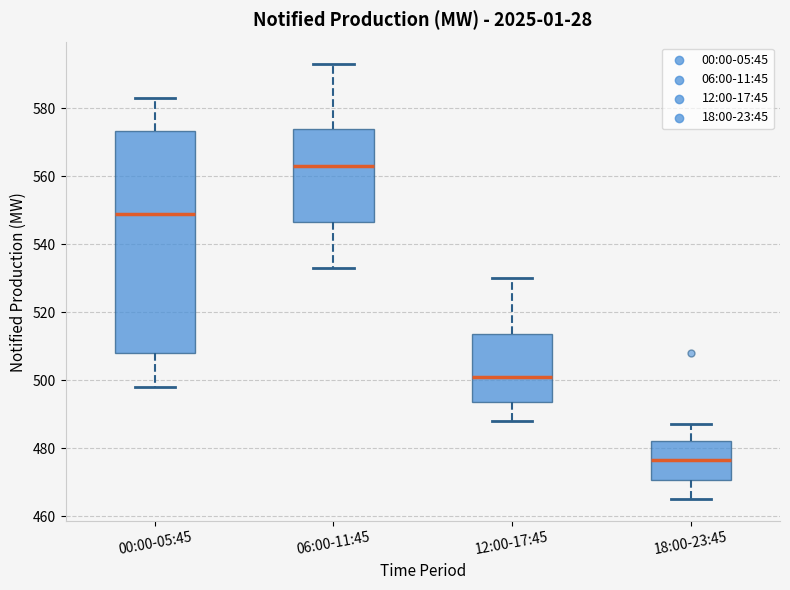

Which box's median line is the lowest?

18:00-23:45